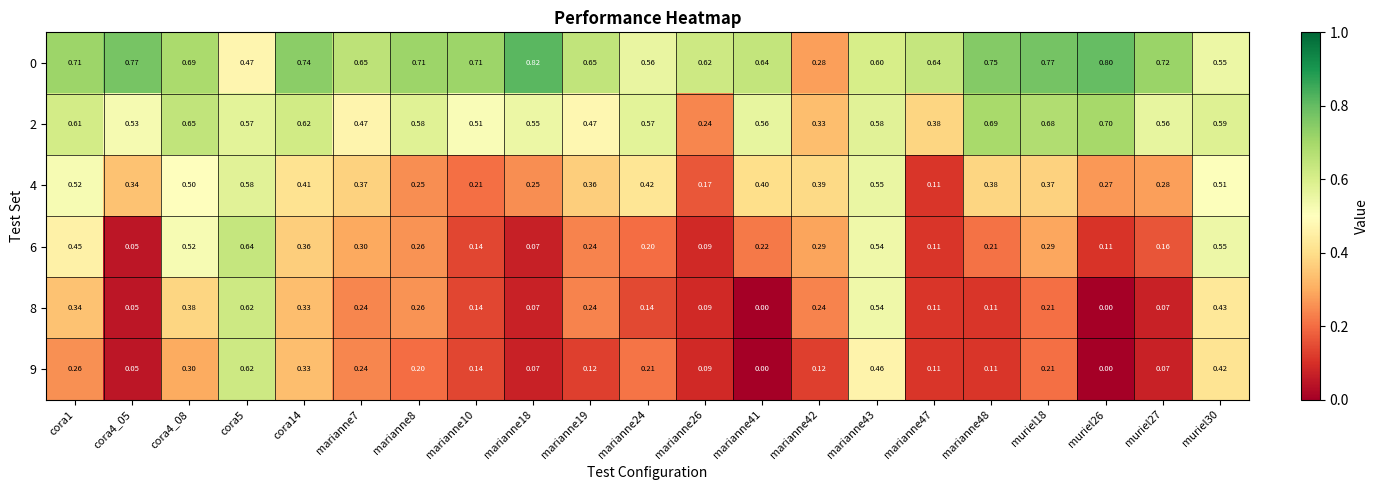

Is the value of 6 at muriel30 greater than the value of 8 at marianne10?

Yes